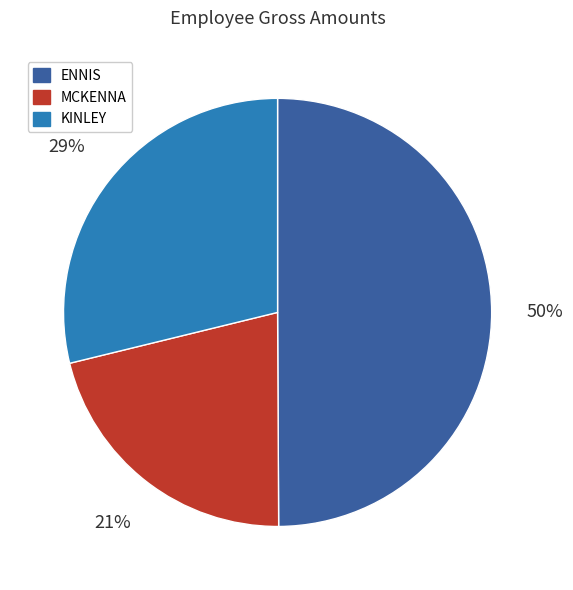

Which slice is the largest?

ENNIS